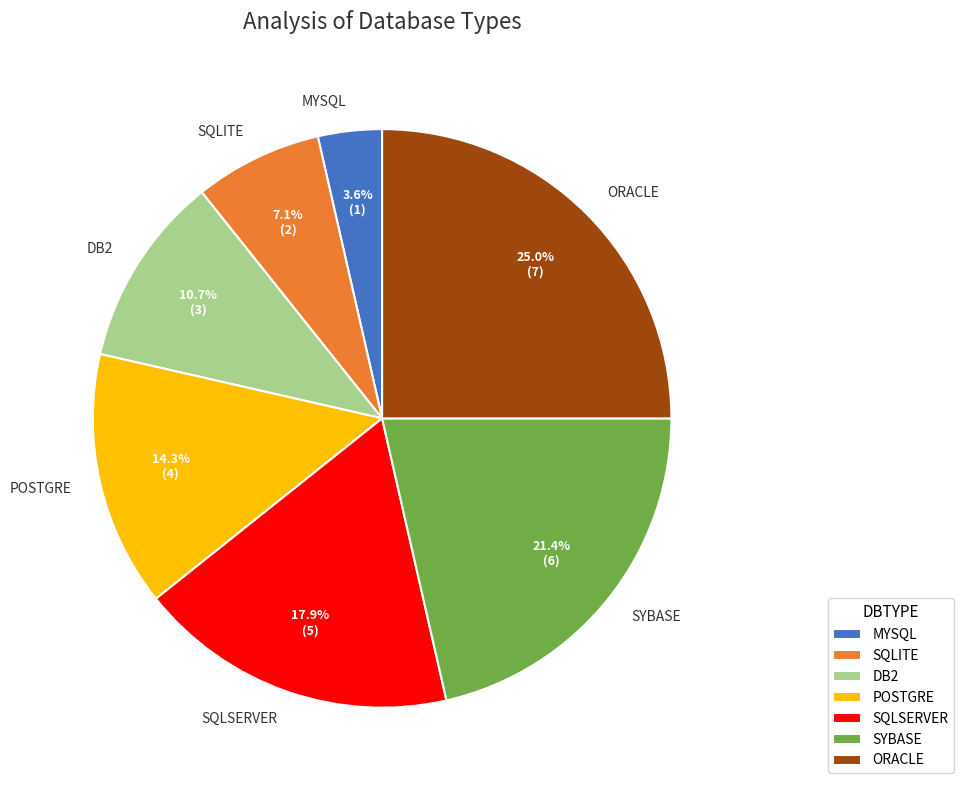

Which has a higher value, POSTGRE or SYBASE?

SYBASE